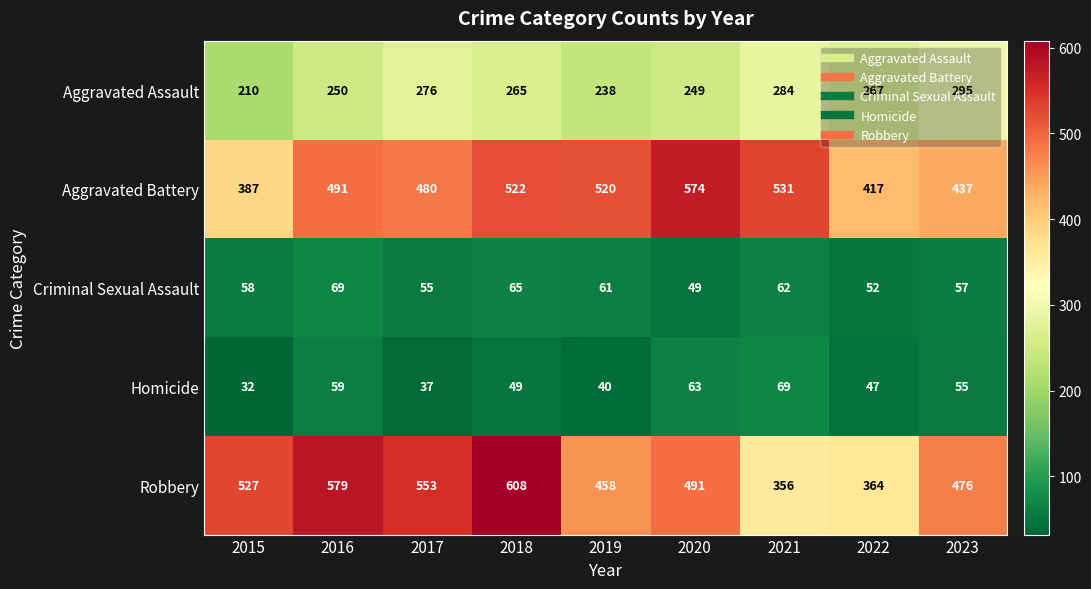

Rank the series at 2017 from lowest to highest value.

Homicide, Criminal Sexual Assault, Aggravated Assault, Aggravated Battery, Robbery